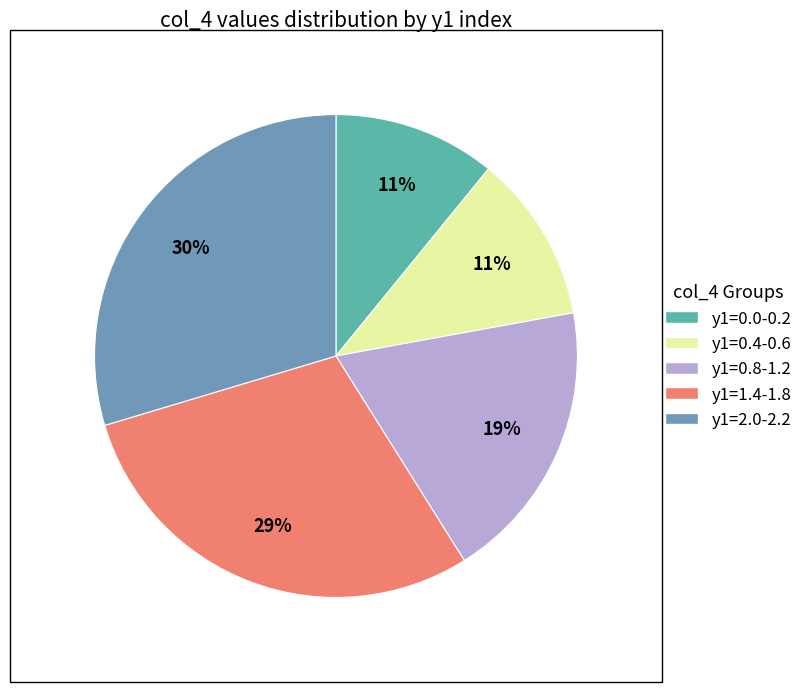

Is there a majority slice in this chart?

No